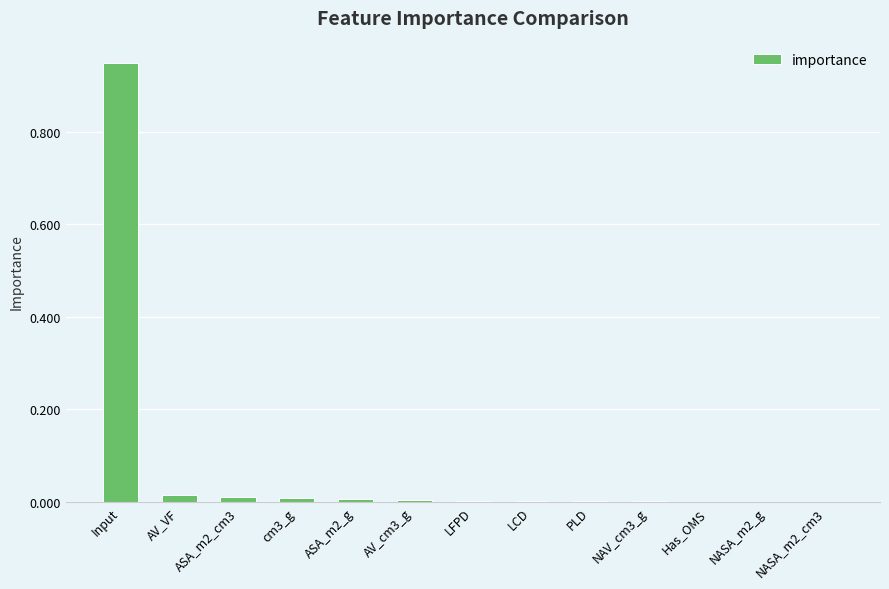

The value at Input is 1.4. True or false?

False